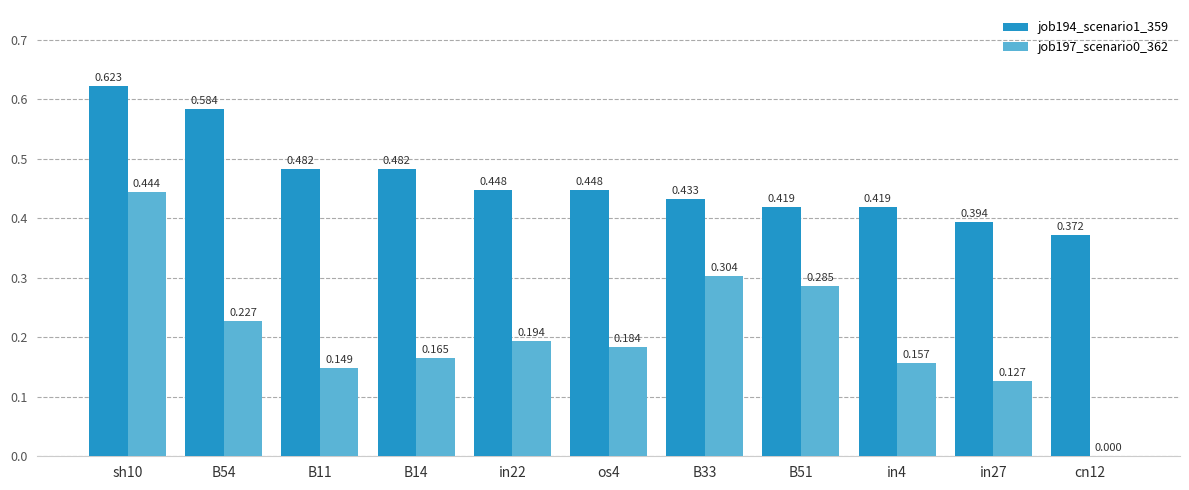

Is the value of job197_scenario0_362 at B51 greater than the value of job194_scenario1_359 at B51?

No